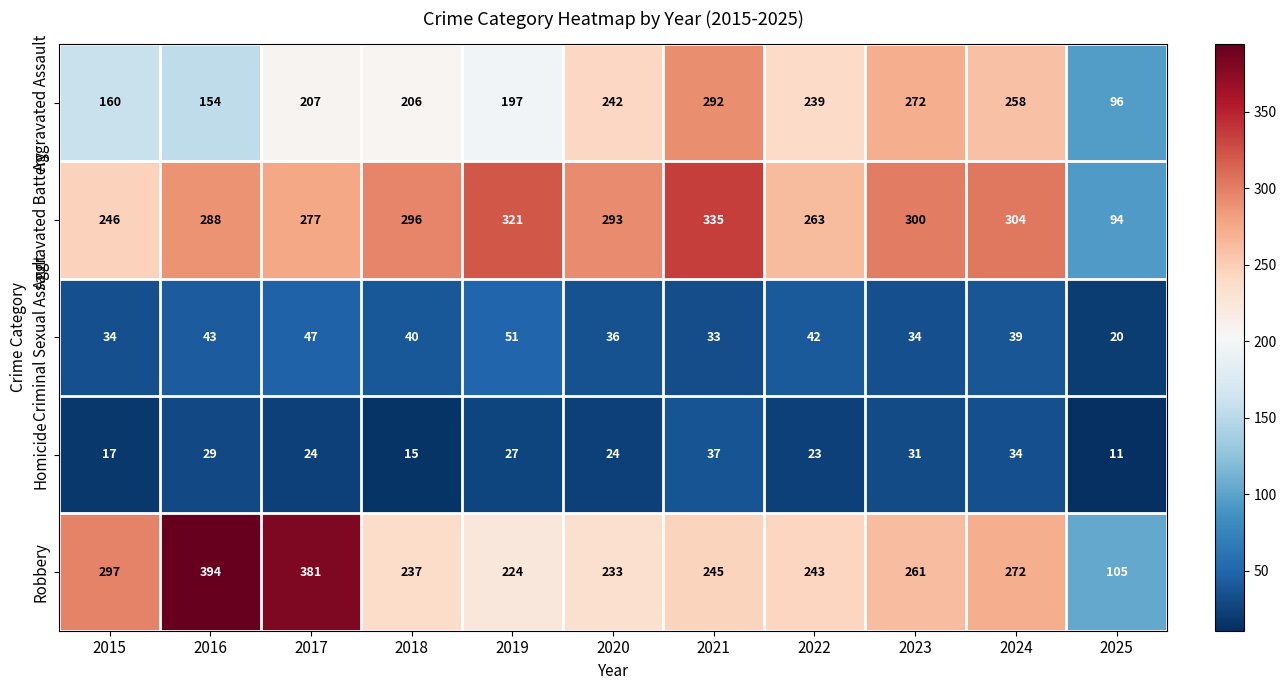

What is the sum of all Aggravated Battery values?

3017